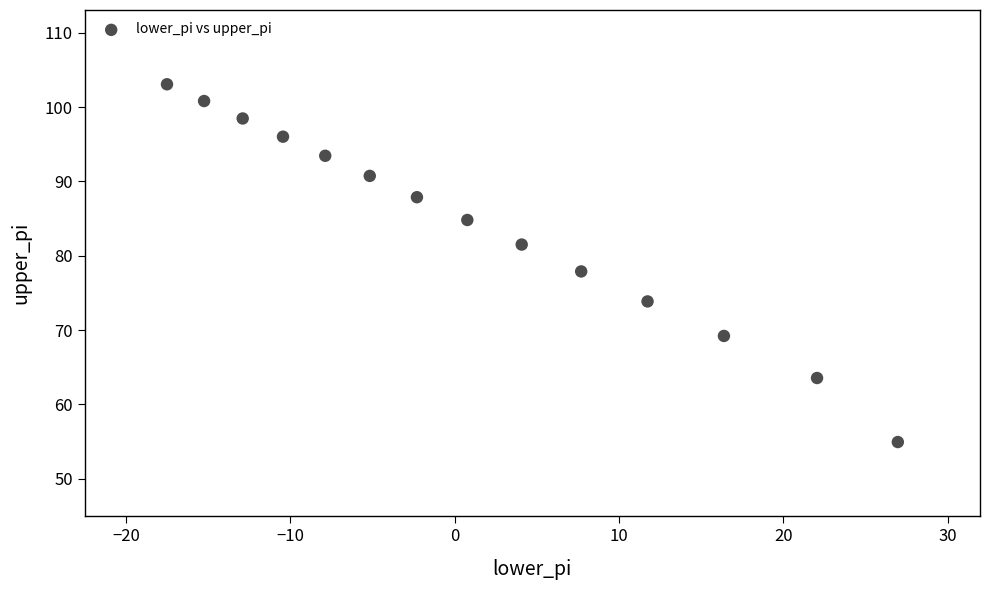

What is the range of X values (max minus min)?

44.5